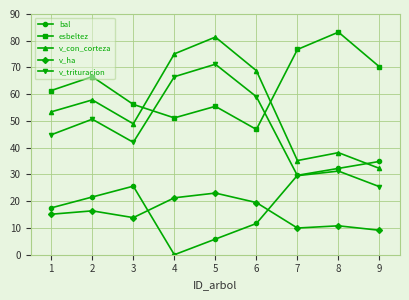

True or false: v_con_corteza and v_trituracion intersect in this chart.

False